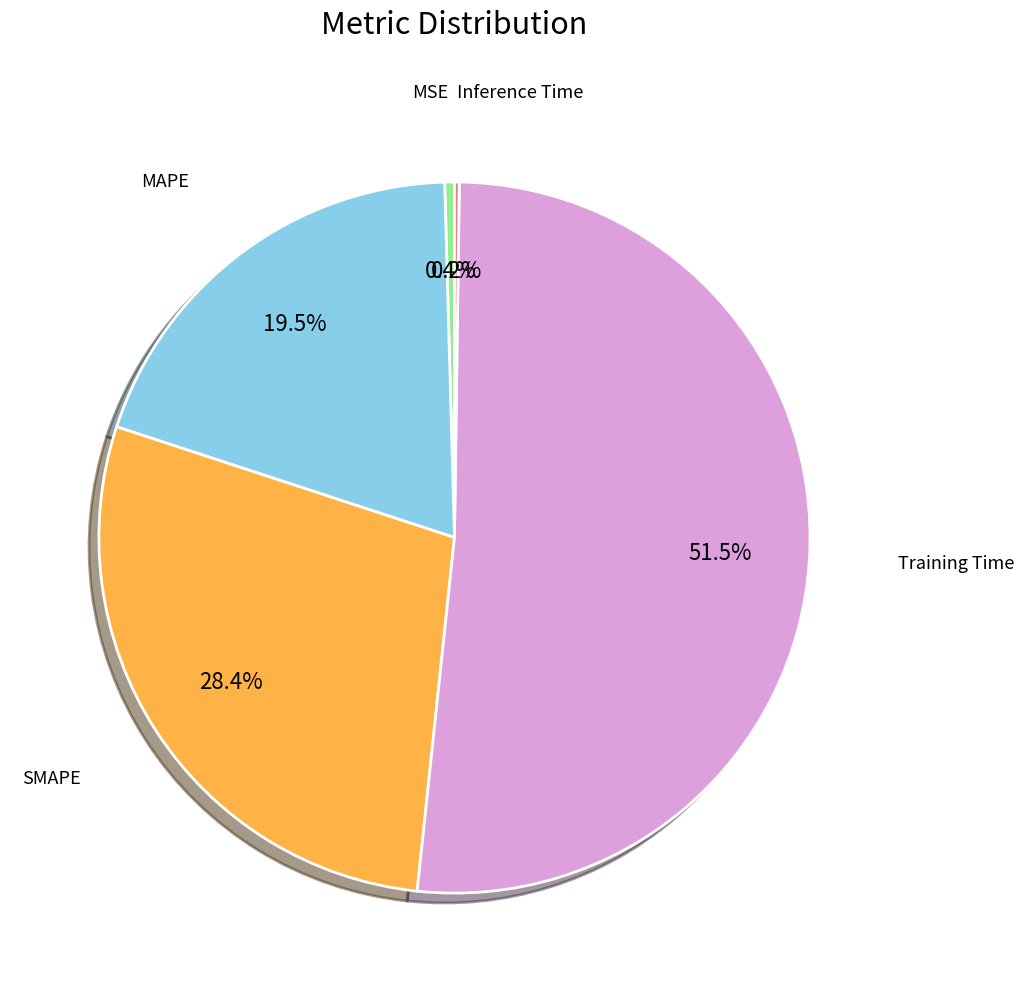

To the nearest percent, what is the average slice percentage?

20%